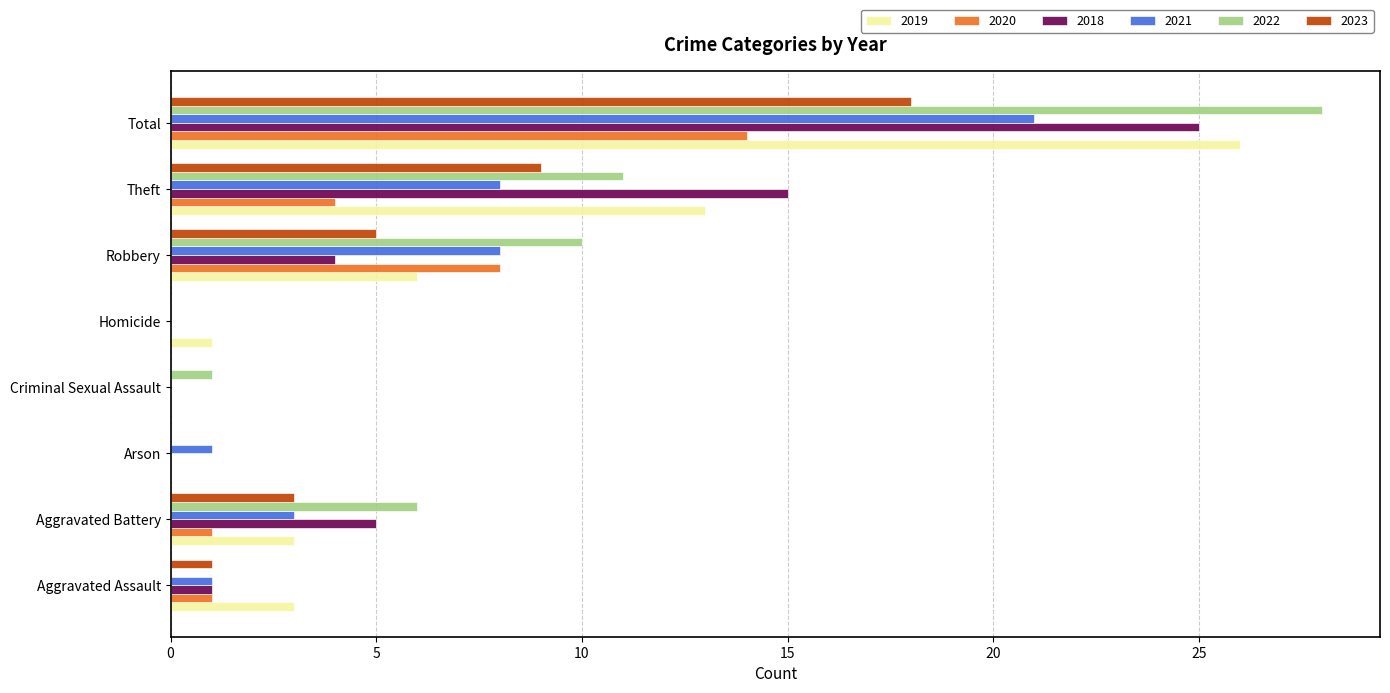

Which series changed the most between Aggravated Battery and Robbery?

2020